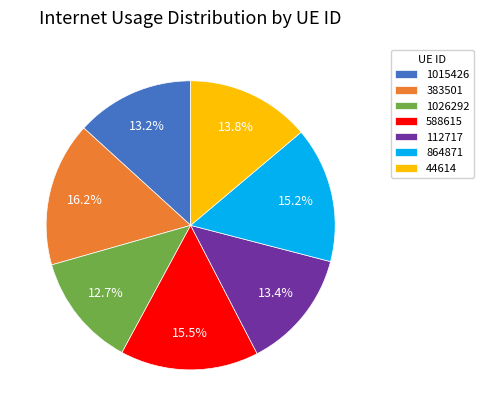

What portion of the pie excludes 1015426?

86.8%